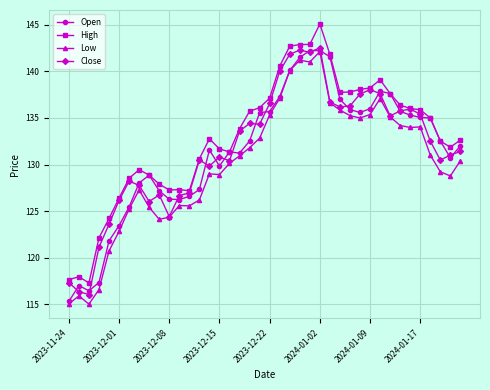

Count the number of data series in this chart.

4